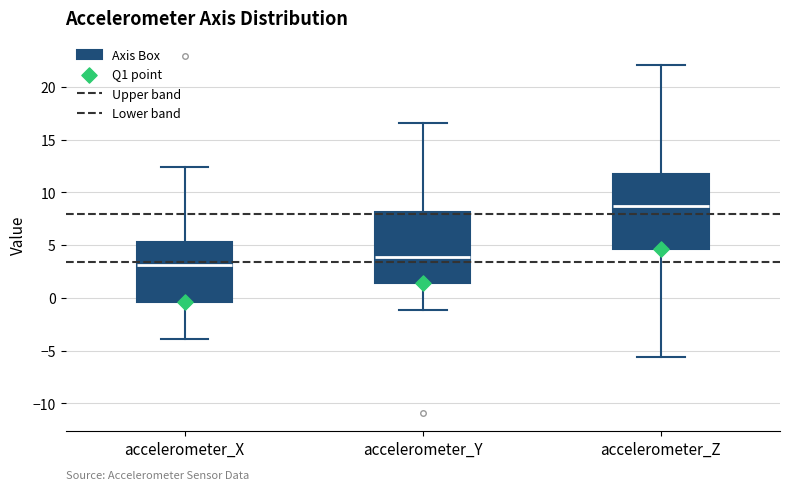

Reading left to right, transcribe this box plot: for each box, give where its median line is, the range the box spans, and where its two whiskers end, as read against the y-axis. The values are not printed on the chart, so give them approximately, as read against the axis.

accelerometer_X: median 3.0, box -0.5 to 5.5, whiskers -4.0 to 12.5
accelerometer_Y: median 4.0, box 1.5 to 8.0, whiskers -1.0 to 16.5
accelerometer_Z: median 8.5, box 4.5 to 11.5, whiskers -5.5 to 22.0